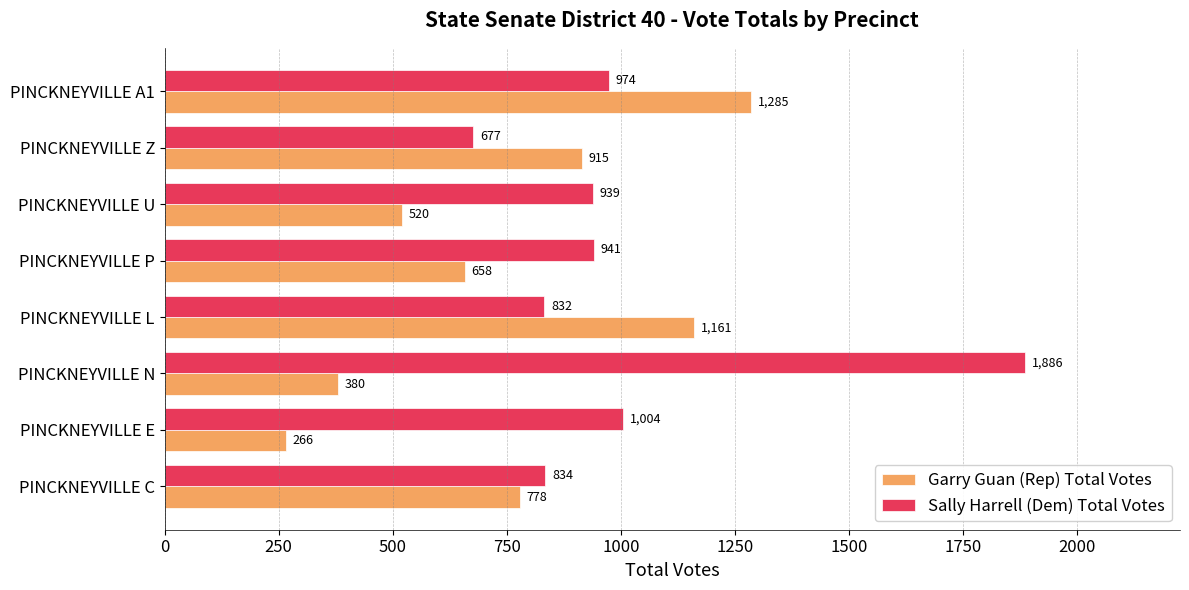

Rank the series by their maximum value, from highest to lowest.

Sally Harrell (Dem) Total Votes, Garry Guan (Rep) Total Votes